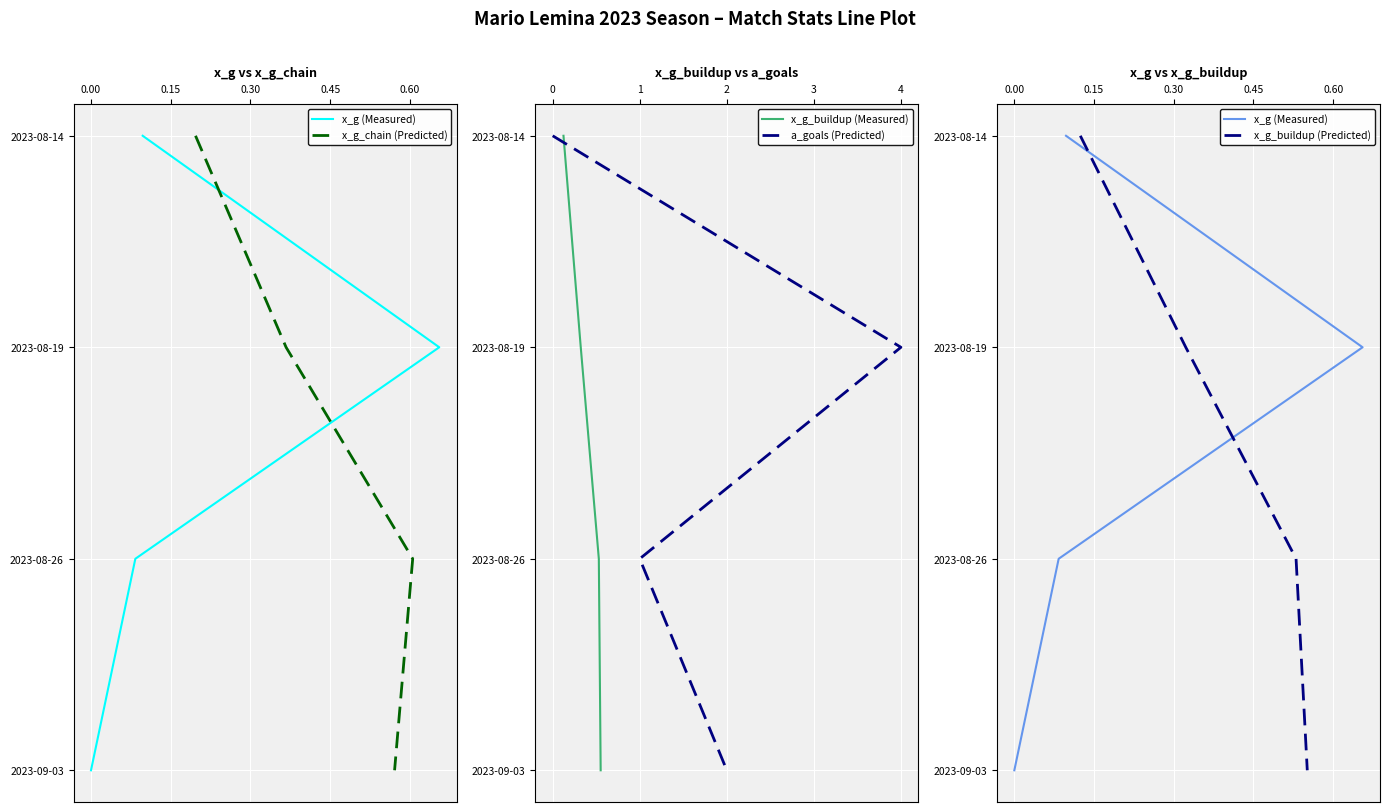

What is the total value across all series at 0.00?

5